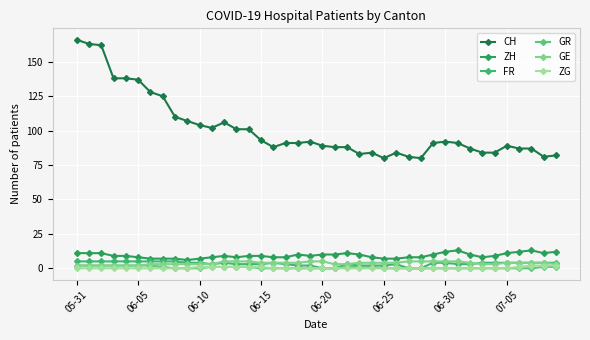

True or false: CH and GR cross at least once.

False